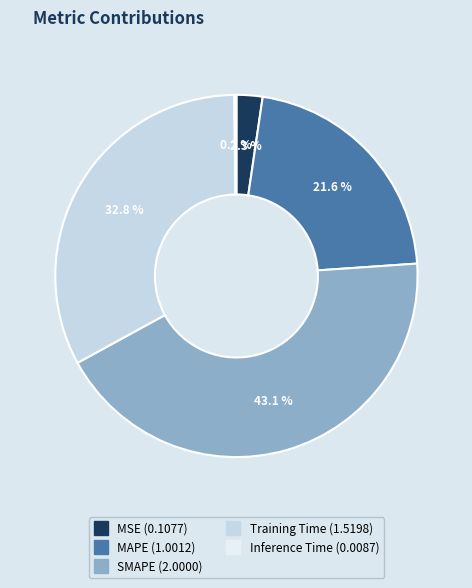

To the nearest percent, what portion does MAPE represent?

22%